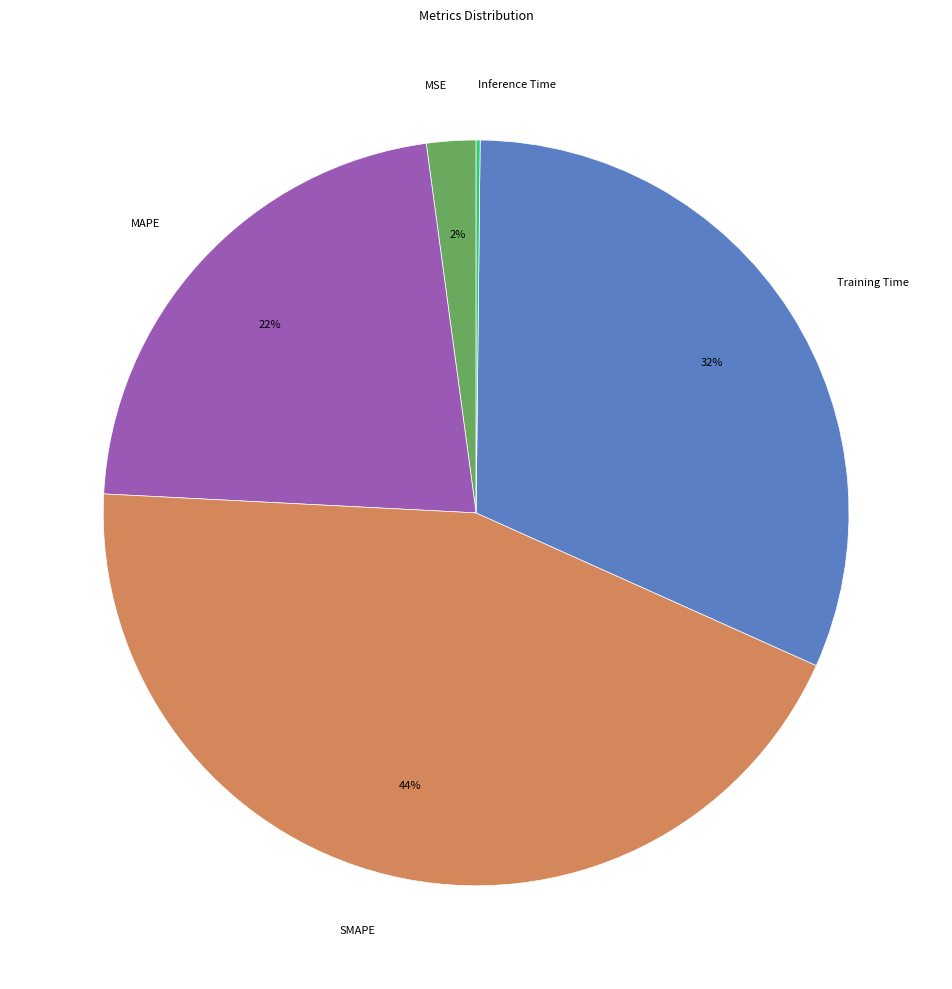

To the nearest percent, what portion does Training Time represent?

32%